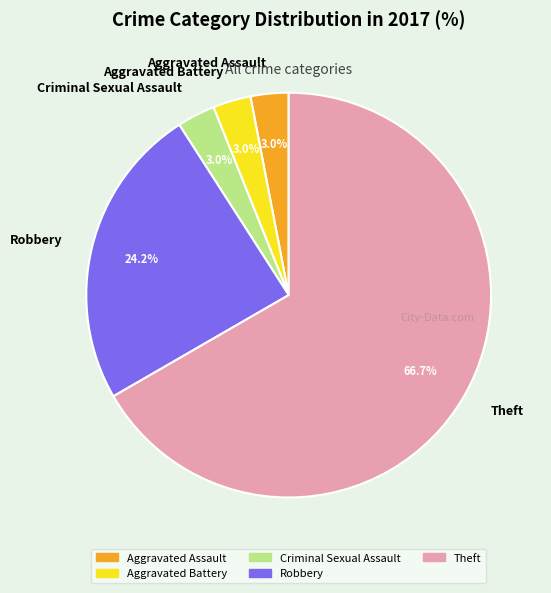

To the nearest percent, what is the combined percentage of Aggravated Battery and Criminal Sexual Assault?

6%